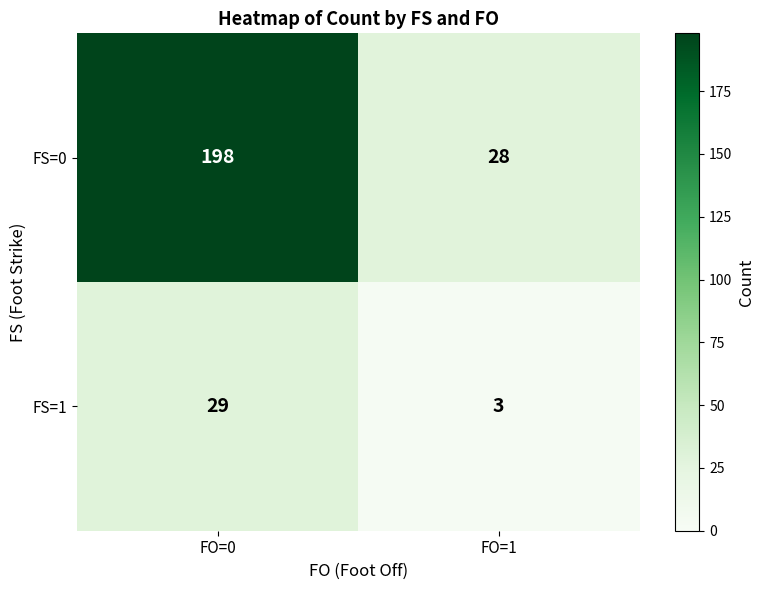

The FS=1 series shows 19 at FO=0. True or false?

False